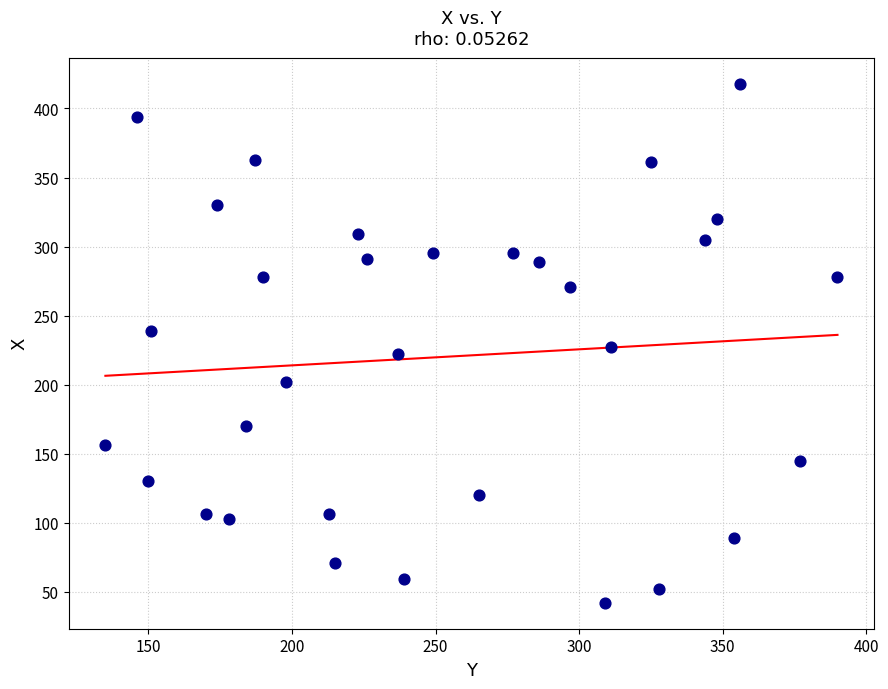

What is the range of Y values (max minus min)?

376